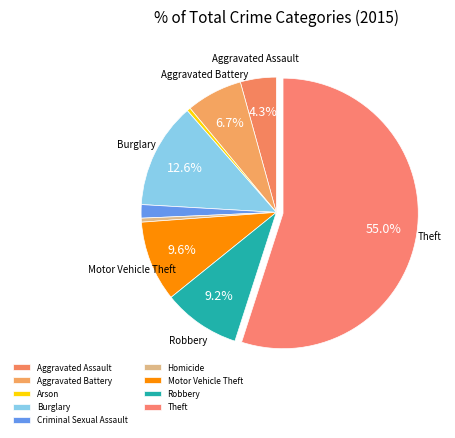

How many slices are in this pie chart?

9